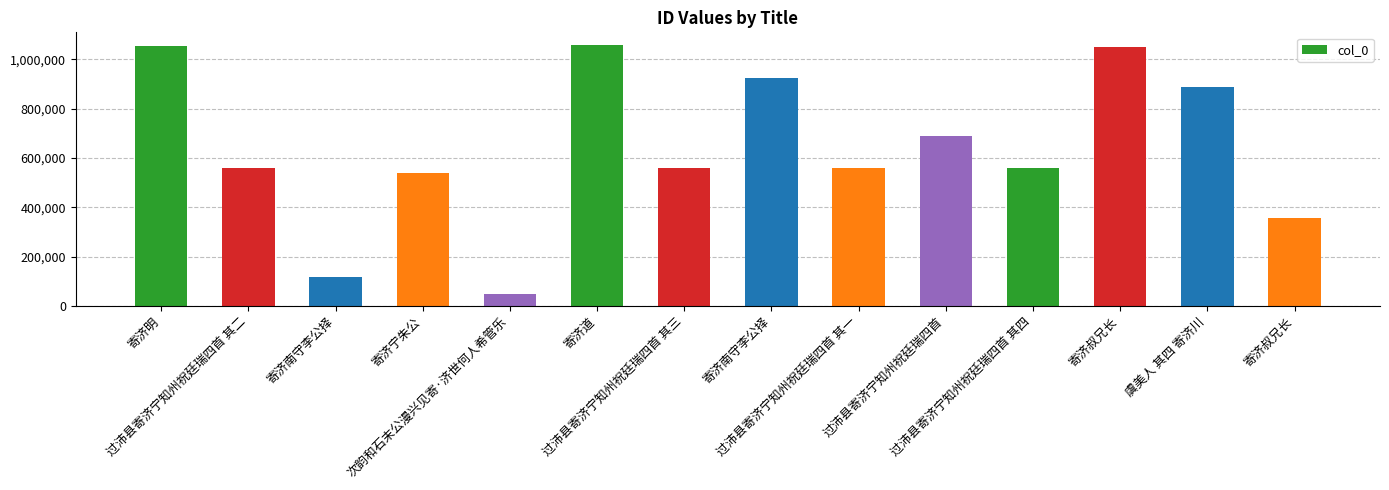

Count the number of data series in this chart.

1